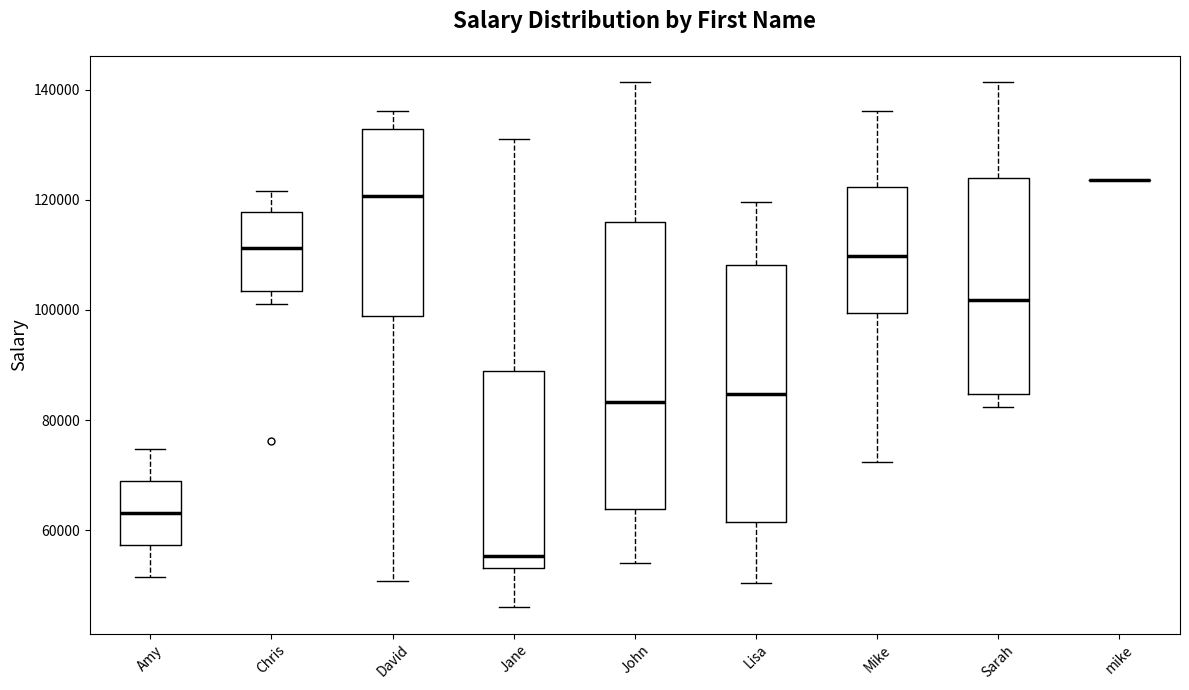

Reading left to right, read every box against the y-axis: the position of its median line, the range the box covers, and the ends of its whiskers. The values are not printed on the chart, so give them approximately, as read against the axis.

Amy: median 64000, box 58000 to 68000, whiskers 52000 to 74000
Chris: median 112000, box 104000 to 118000, whiskers 102000 to 122000
David: median 120000, box 98000 to 132000, whiskers 50000 to 136000
Jane: median 56000, box 54000 to 88000, whiskers 46000 to 132000
John: median 84000, box 64000 to 116000, whiskers 54000 to 142000
Lisa: median 84000, box 62000 to 108000, whiskers 50000 to 120000
Mike: median 110000, box 100000 to 122000, whiskers 72000 to 136000
Sarah: median 102000, box 84000 to 124000, whiskers 82000 to 142000
mike: box collapsed to a line at 124000, whiskers 124000 to 124000